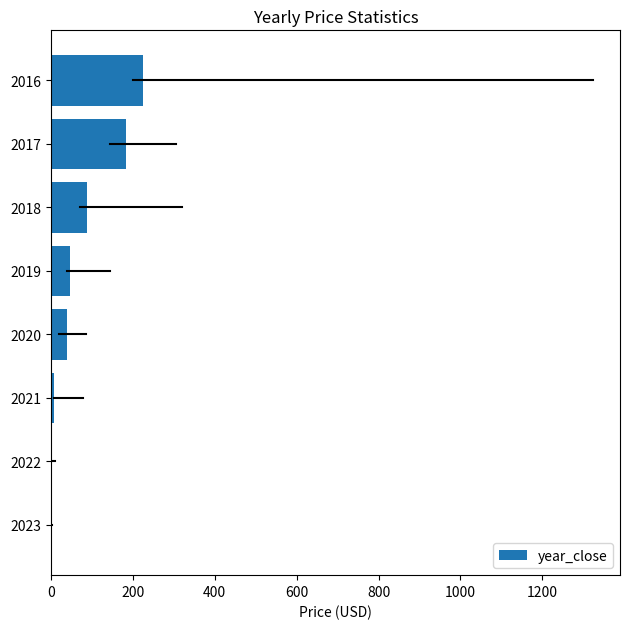

The chart shows a value of 0.7 at 2023. True or false?

True